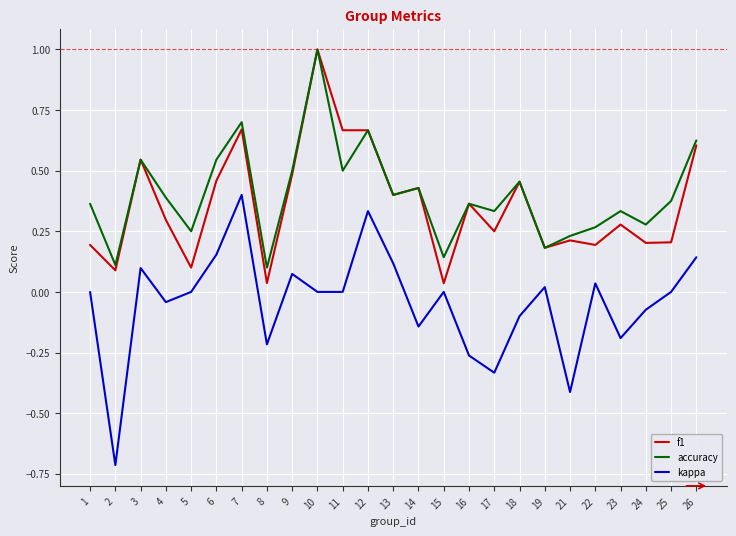

Does the chart have visible grid lines?

Yes